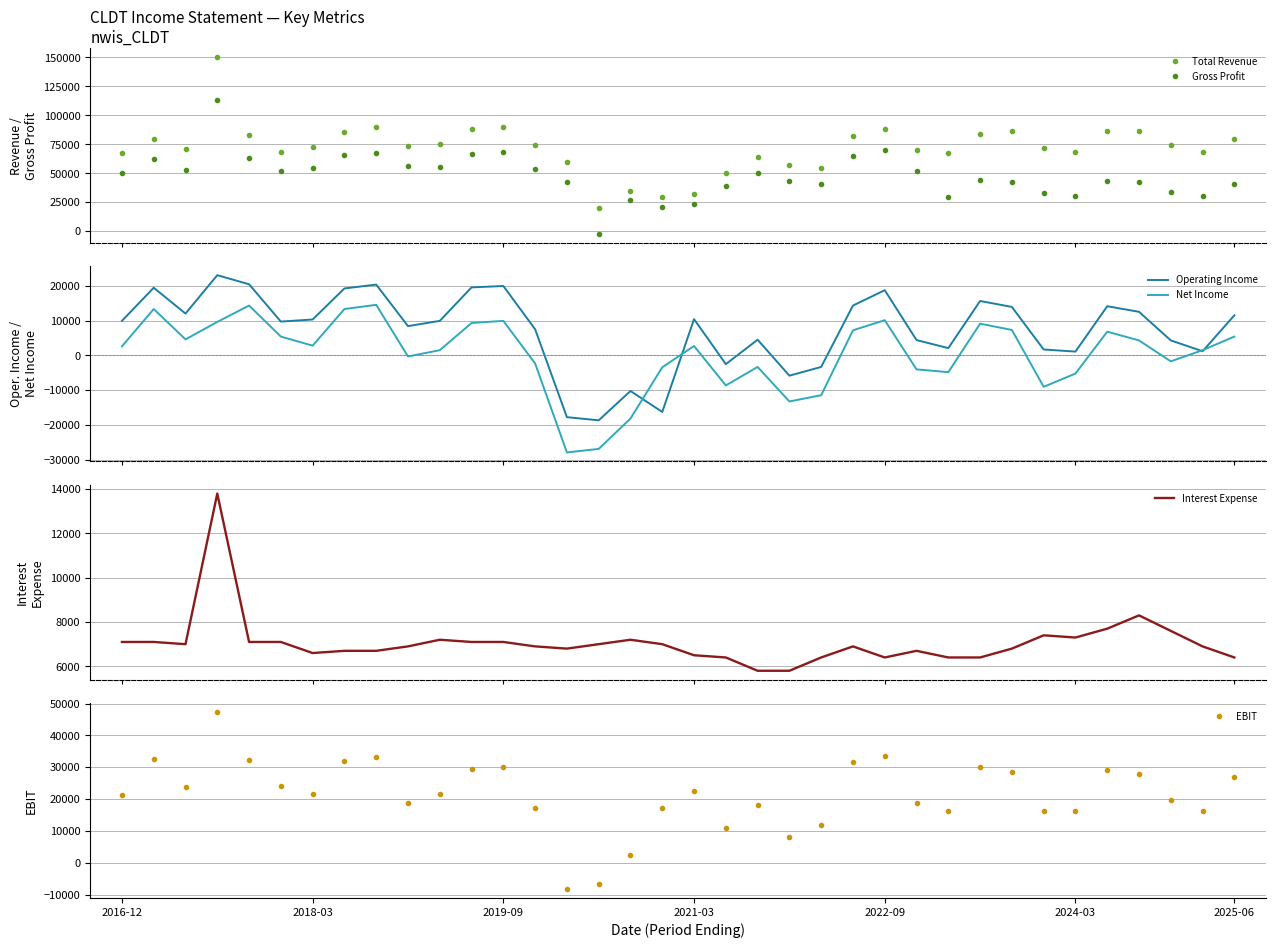

What is the total value across all series at 23?

206400